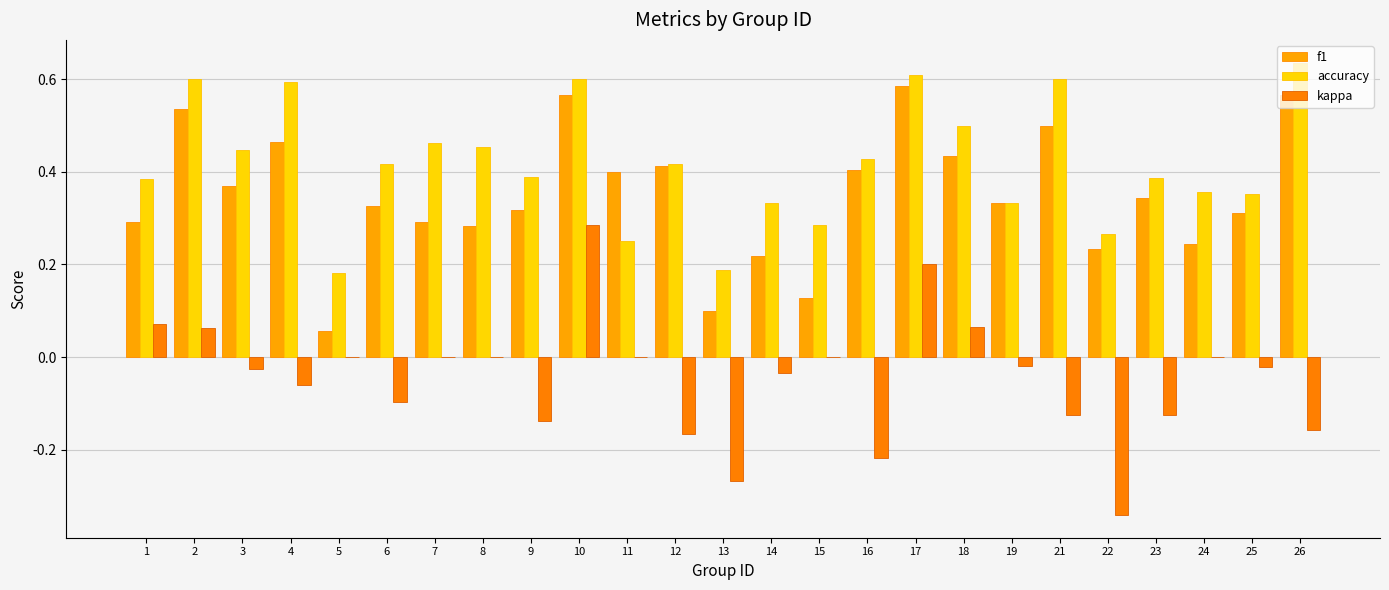

Which series changed the most between 11 and 25?

accuracy